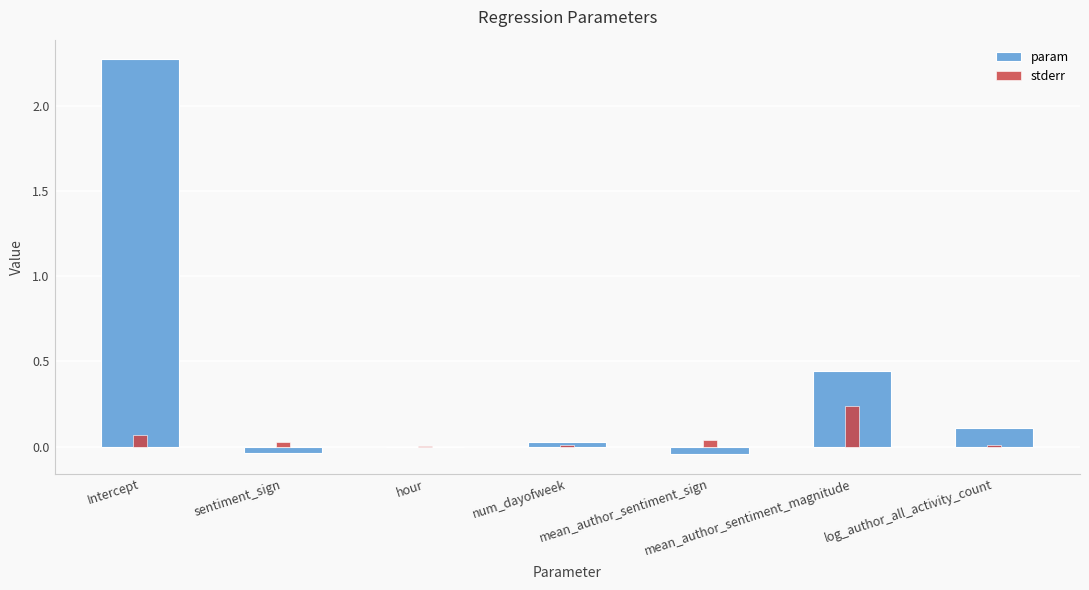

What is the difference between the param values at num_dayofweek and log_author_all_activity_count?

0.1